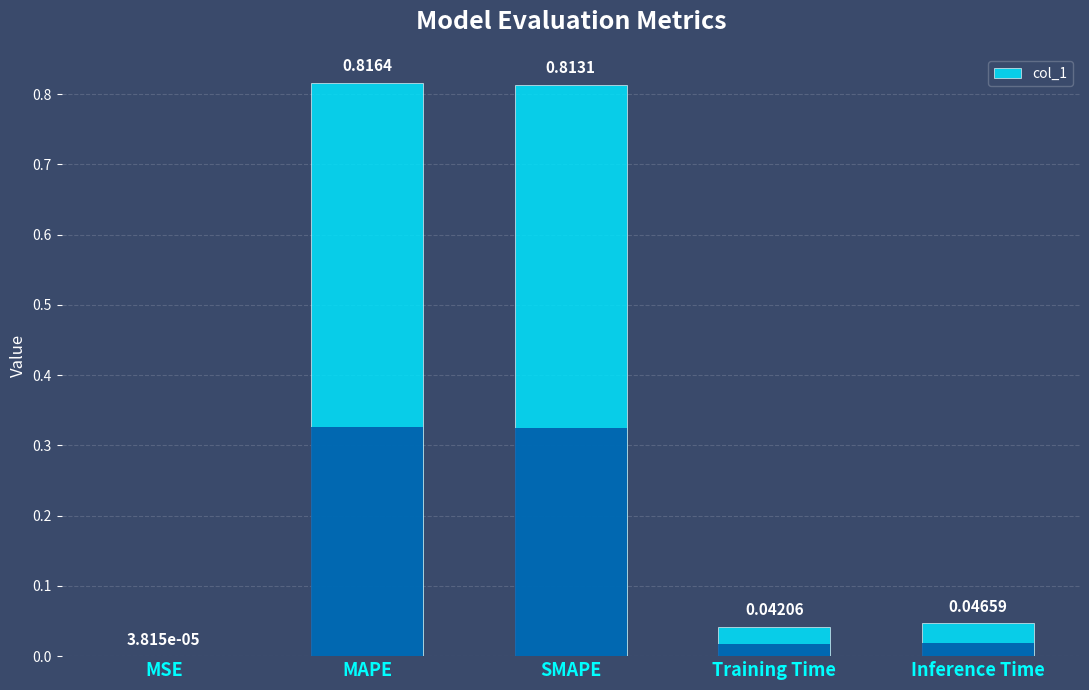

Reading left to right, transcribe all the data shown in this chart.

MSE=0.0	MAPE=0.8	SMAPE=0.8	Training Time=0.0	Inference Time=0.0